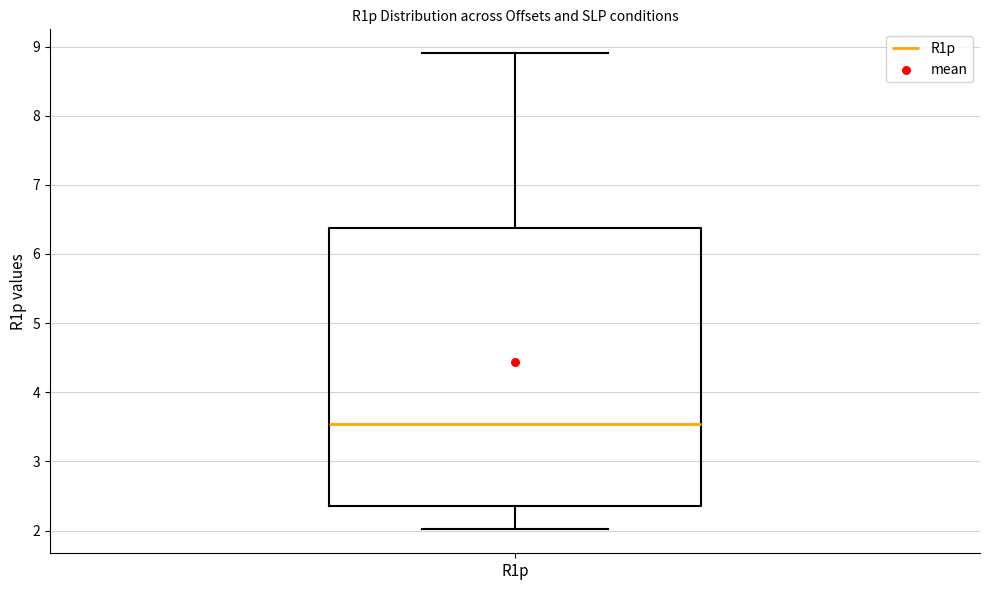

Transcribe this box plot: give where the median line is, the range the box spans, and where the two whiskers end, as read against the y-axis. The values are not printed on the chart, so give them approximately, as read against the axis.

median 3.5, box 2.4 to 6.4, whiskers 2.0 to 8.9